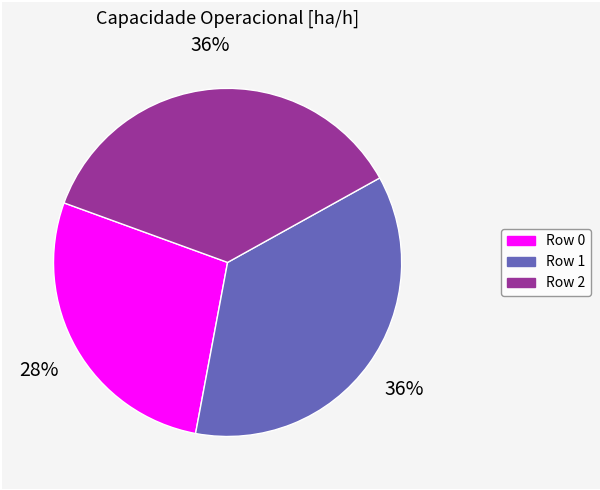

Which slice is the smallest?

Row 0